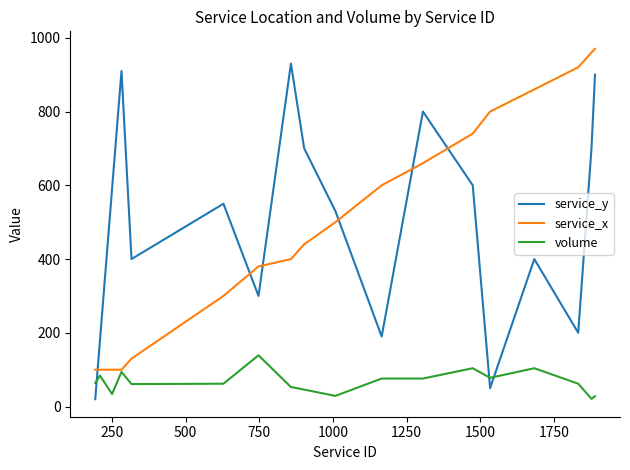

True or false: service_x has more than 2 points higher than both neighbors.

False